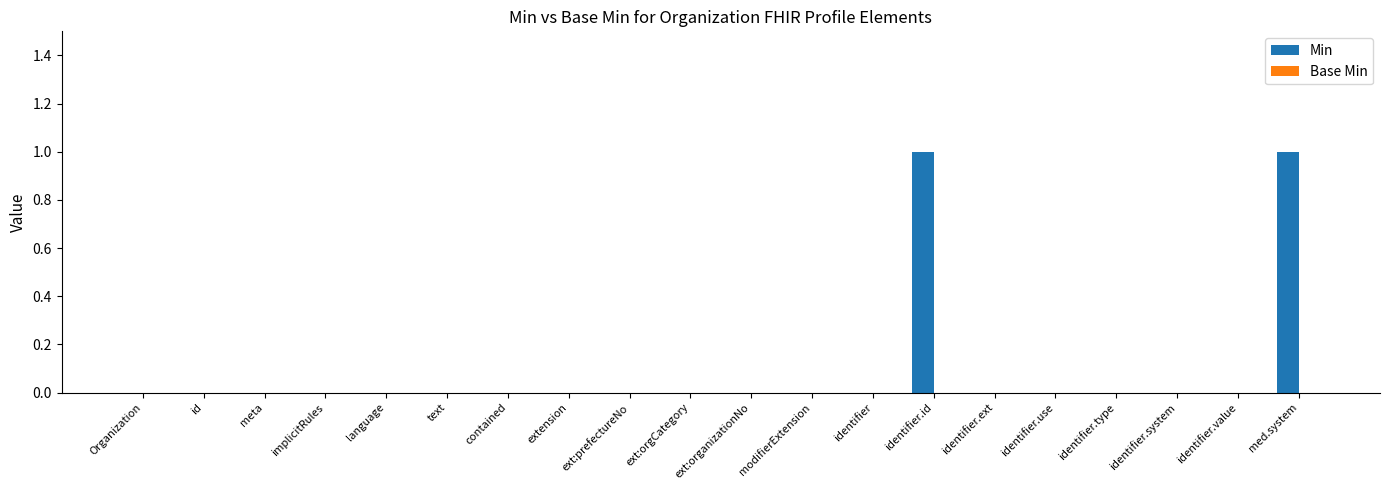

The value at implicitRules is -1. True or false?

False